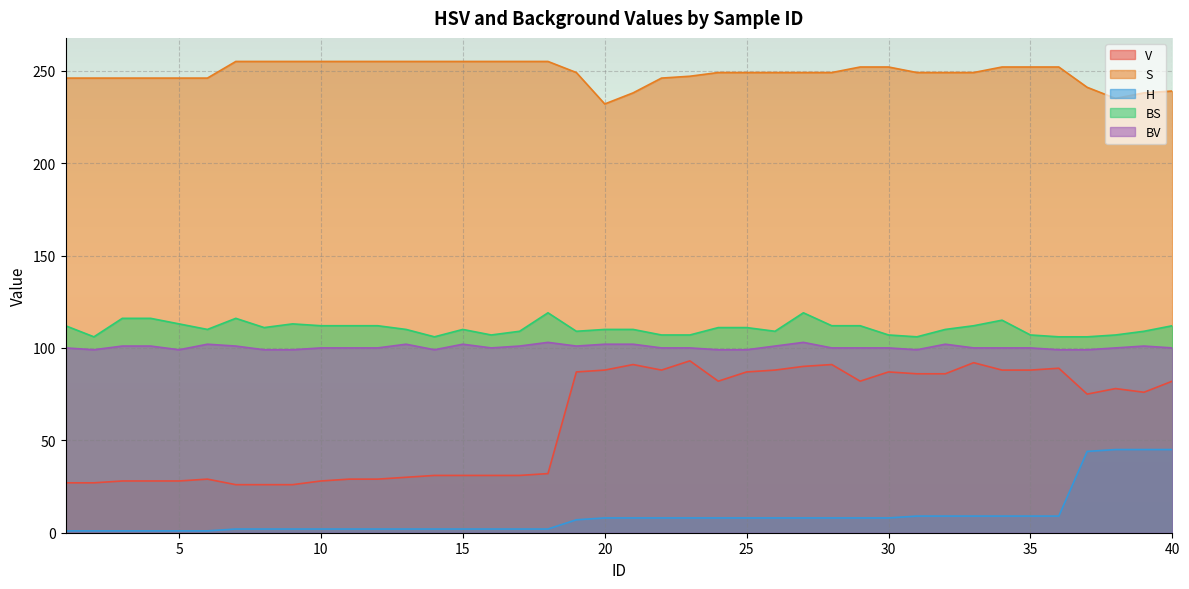

Count the BV values in the range 100 to 101.

22